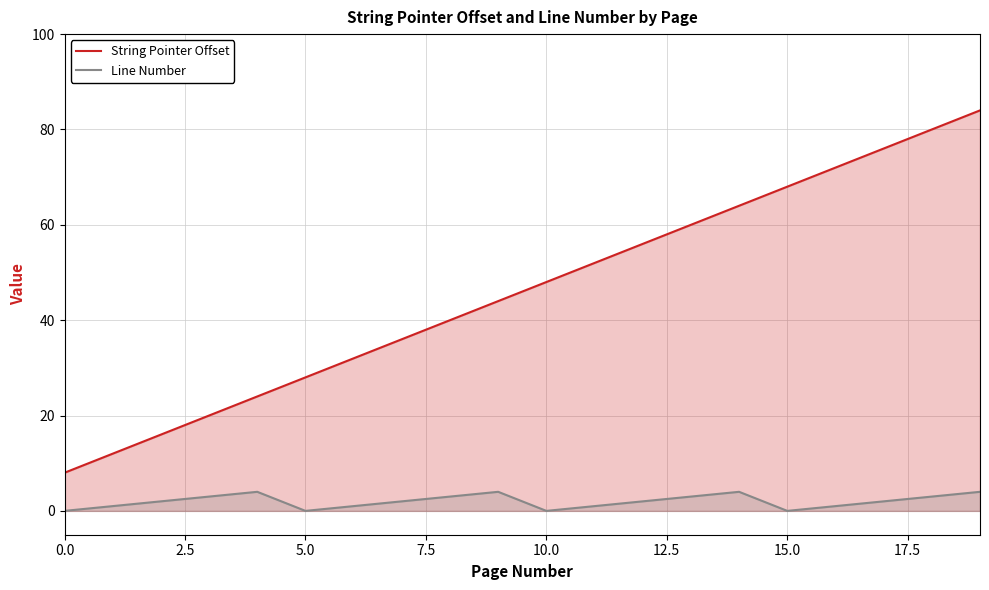

Count the number of data series in this chart.

2